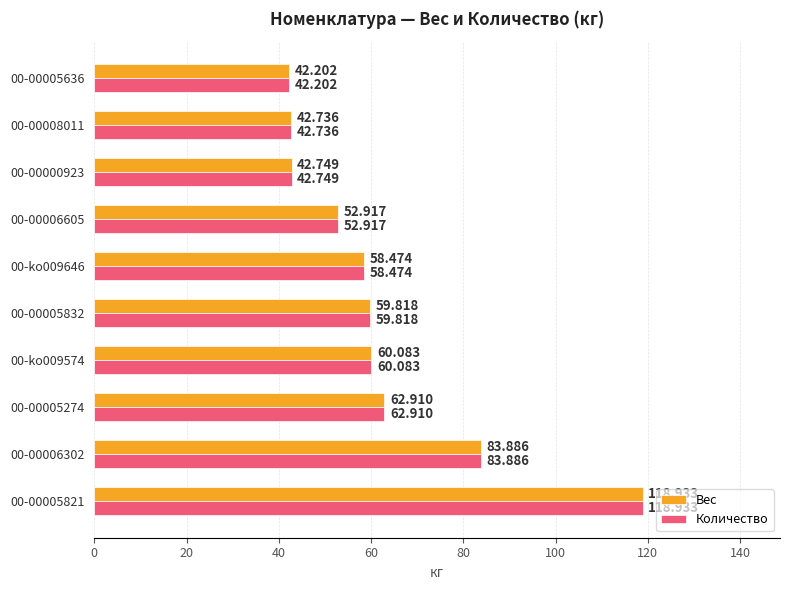

Is the value of Количество at 00-ko009646 greater than the value of Вес at 00-00006605?

Yes